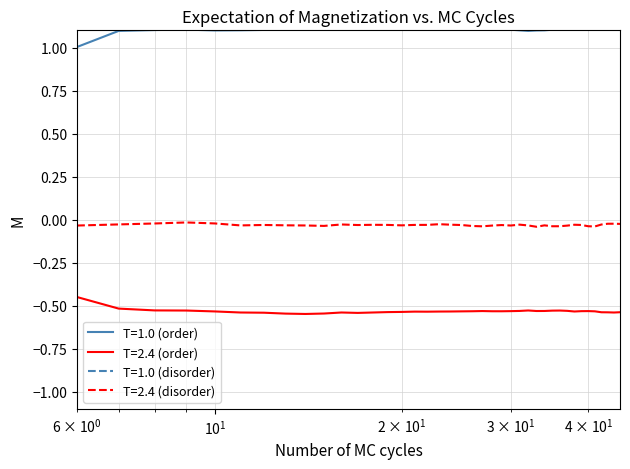

What is the average value of the T=2.4 (order) series?

-0.5